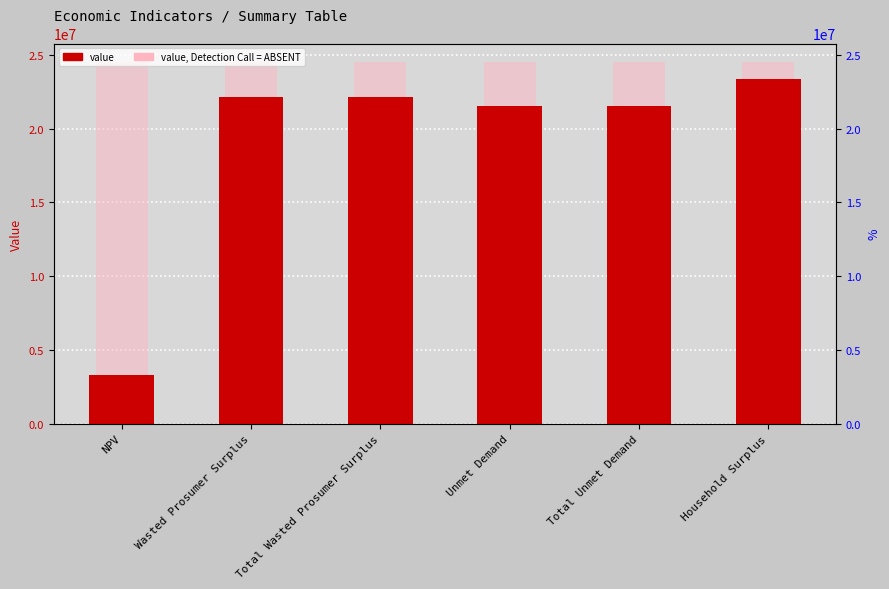

The chart shows a value of 3331301.3 at NPV. True or false?

True